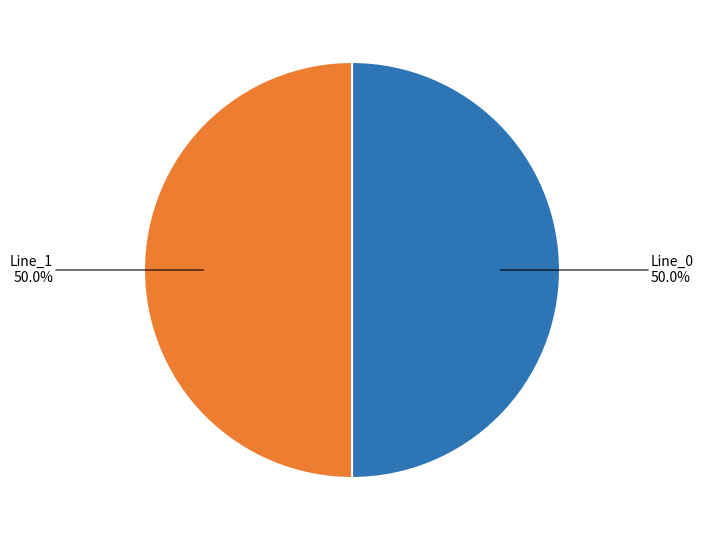

Is it true that Line_1 is 50% of the pie?

True